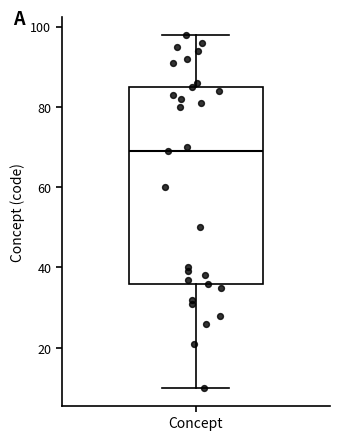

Read this box plot against the y-axis: the position of the median line, the range covered by the box, and the ends of both whiskers. The values are not printed on the chart, so give them approximately, as read against the axis.

median 70, box 36 to 86, whiskers 10 to 98